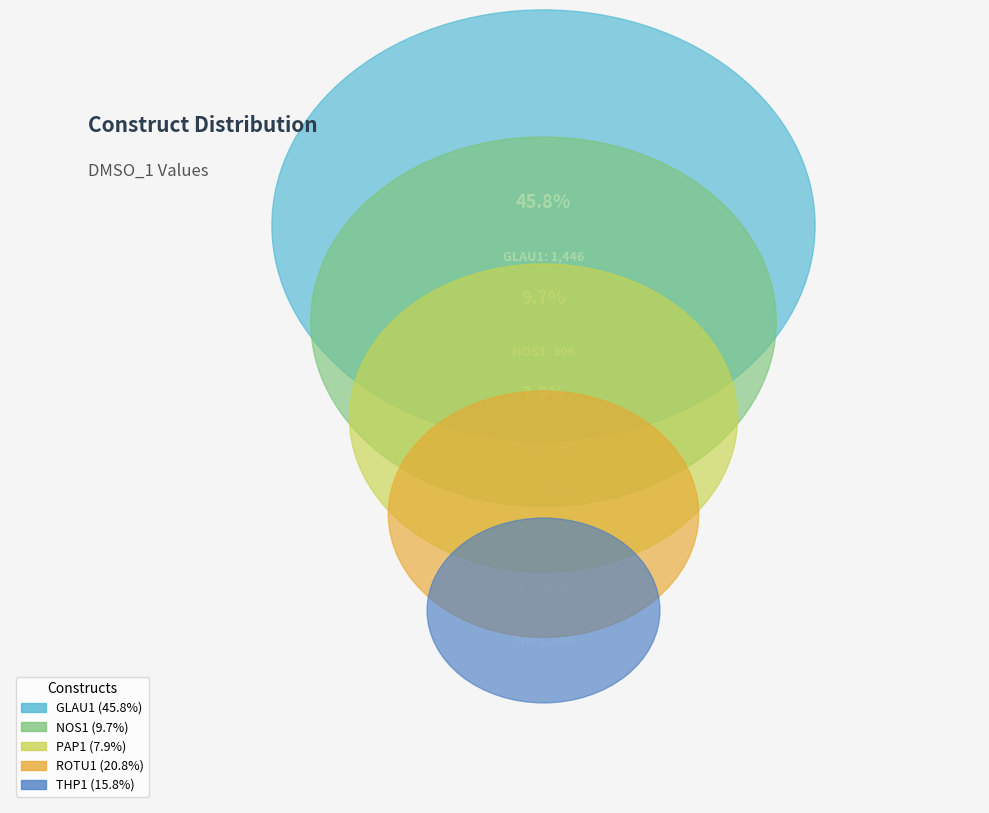

How many segments does this pie chart have?

5